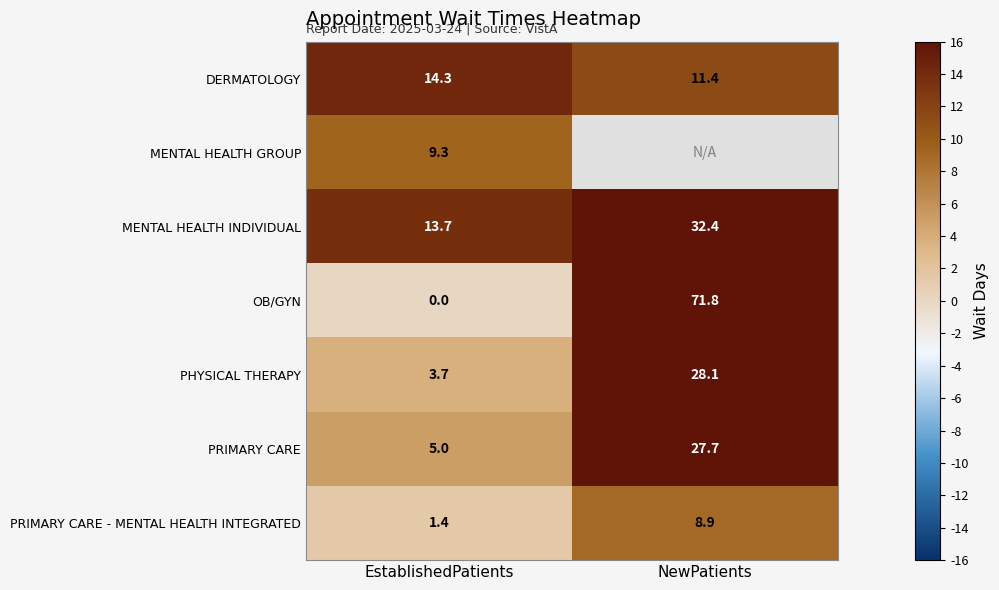

Which category has the highest value across all series?

NewPatients